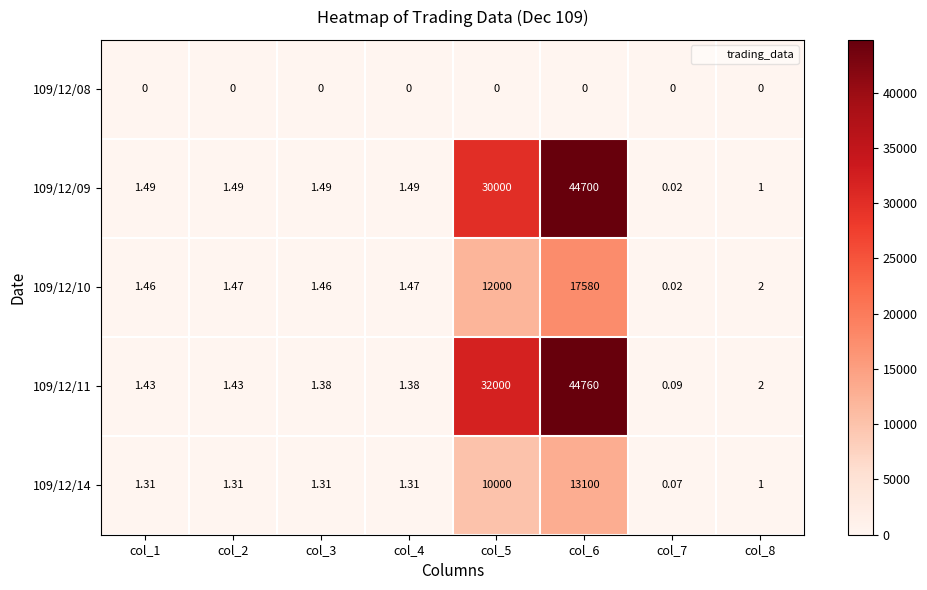

Rank the series at col_2 from lowest to highest value.

109/12/08, 109/12/14, 109/12/11, 109/12/10, 109/12/09